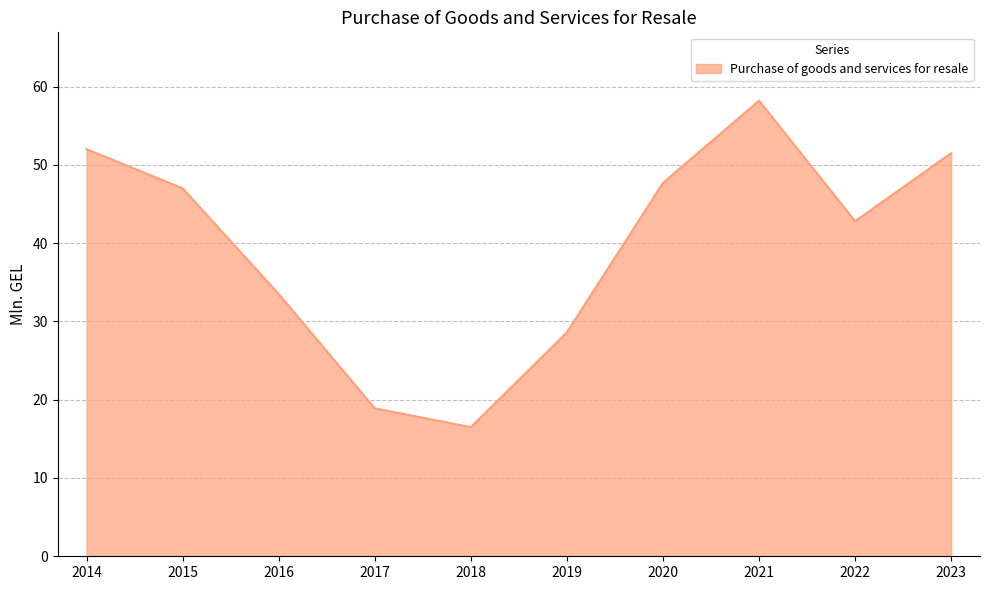

Reading right to left, list all the values displayed in this chart.

2023=51.5	2022=42.8	2021=58.2	2020=47.7	2019=28.6	2018=16.5	2017=18.9	2016=33.5	2015=47.0	2014=52.0